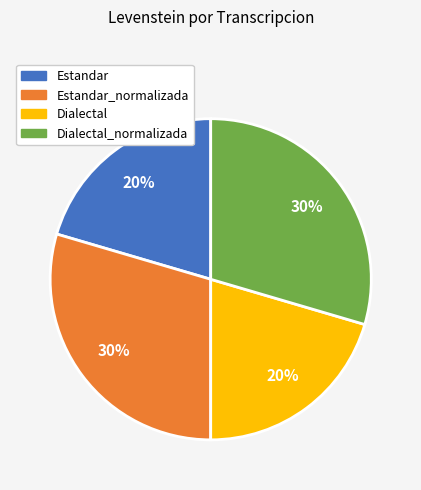

To the nearest percent, what is the average slice percentage?

25%